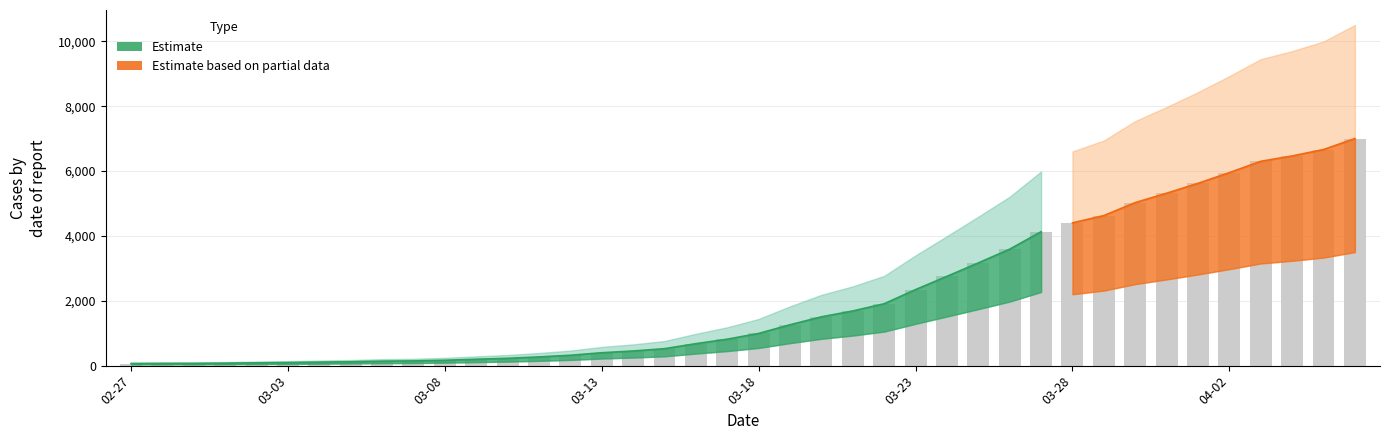

List the labels in order of value, largest first.

2020-04-06, 2020-04-05, 2020-04-04, 2020-04-03, 2020-04-02, 2020-04-01, 2020-03-31, 2020-03-30, 2020-03-29, 2020-03-28, 2020-03-27, 2020-03-26, 2020-03-25, 2020-03-24, 2020-03-23, 2020-03-22, 2020-03-21, 2020-03-20, 2020-03-19, 2020-03-18, 2020-03-17, 2020-03-16, 2020-03-15, 2020-03-14, 2020-03-13, 2020-03-12, 2020-03-11, 2020-03-10, 2020-03-09, 2020-03-08, 2020-03-07, 2020-03-06, 2020-03-05, 2020-03-04, 2020-03-03, 2020-03-02, 2020-03-01, 2020-02-29, 2020-02-28, 2020-02-27